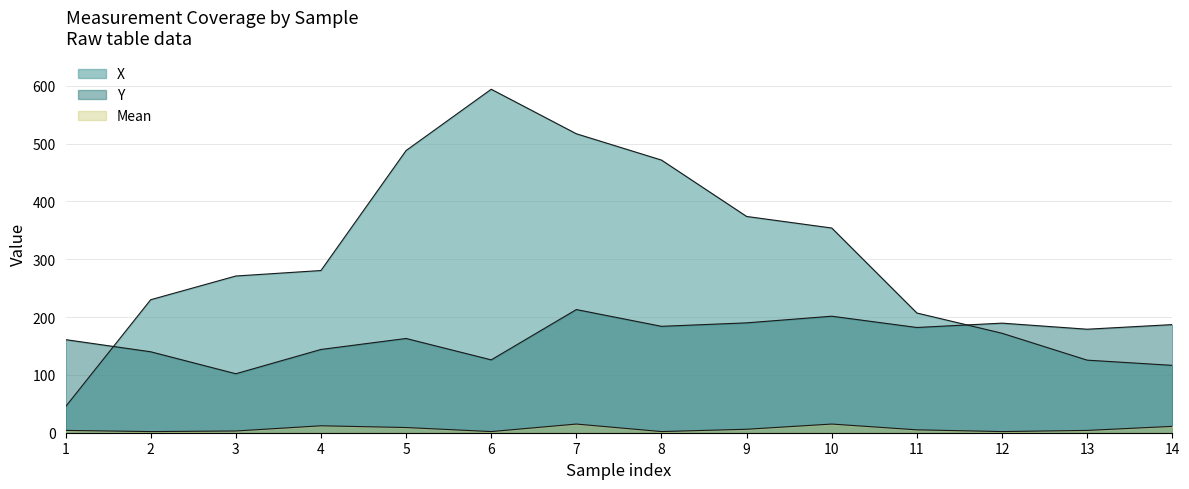

Where is the first local minimum for Mean?

2